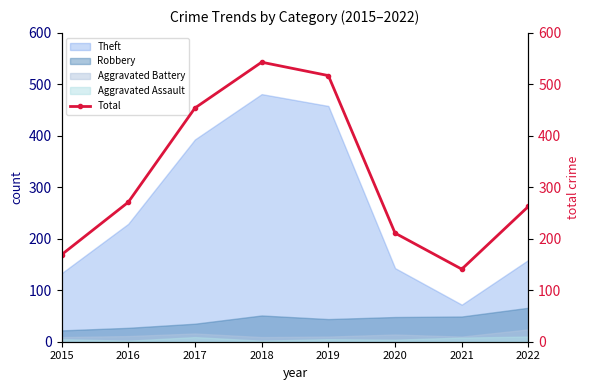

What is the sum of the values at 2020 and 2017?

665